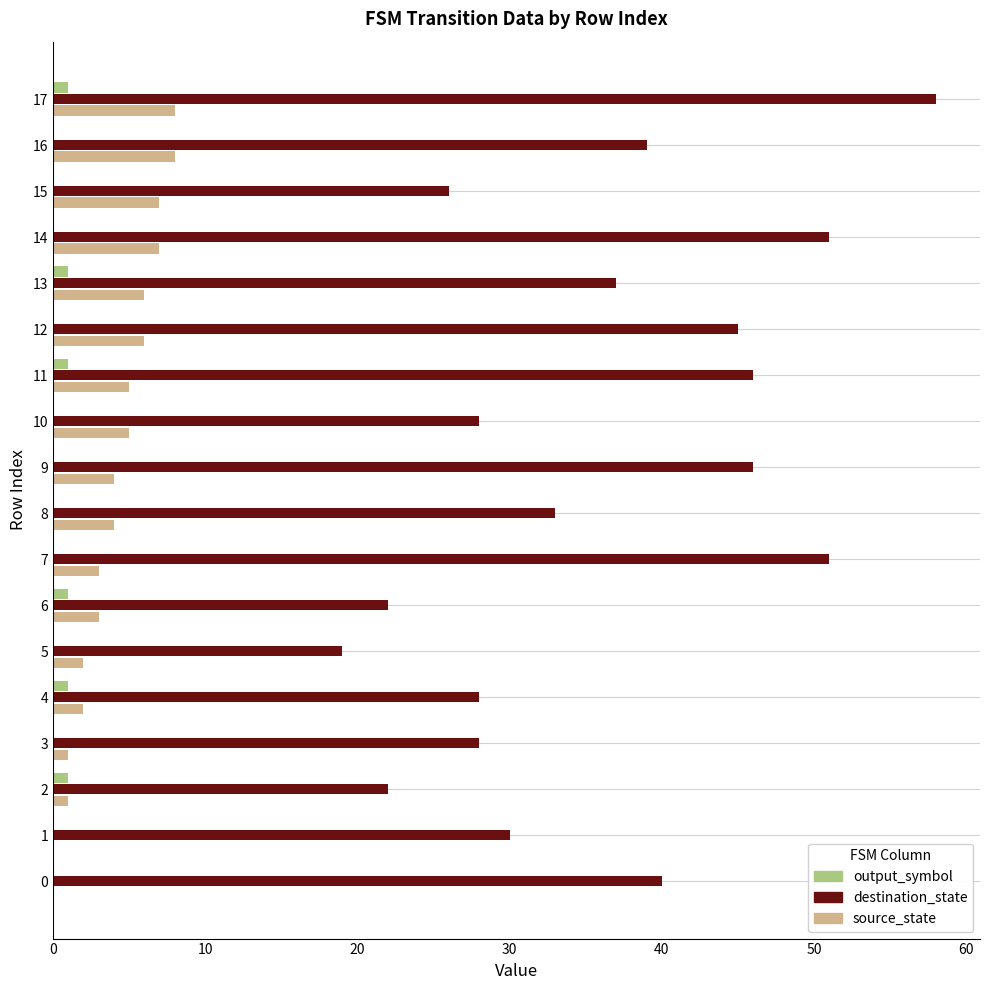

What is the highest value of the destination_state series?

58